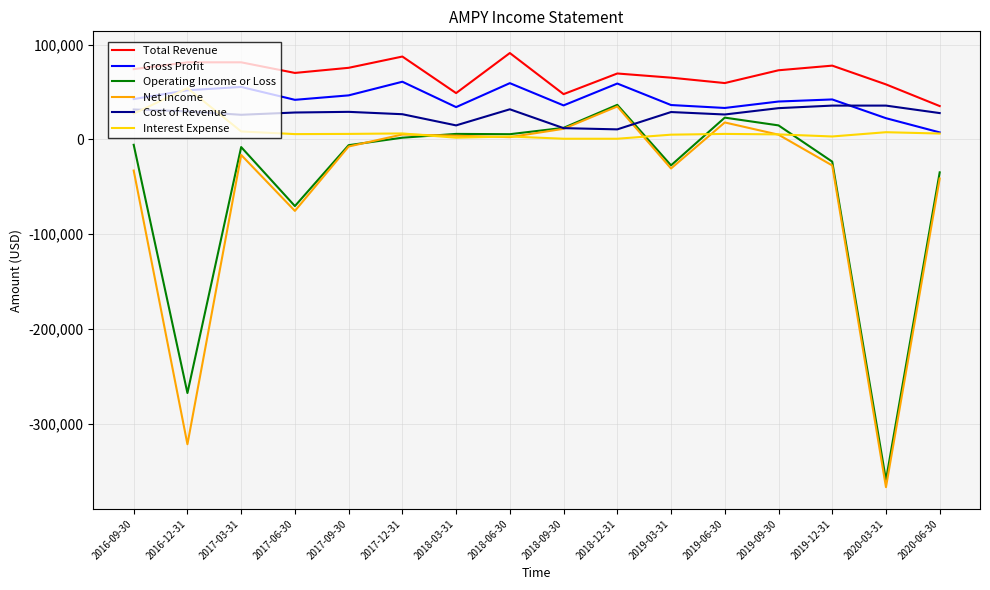

The value of Cost of Revenue at 2017-06-30 is 28400. True or false?

True